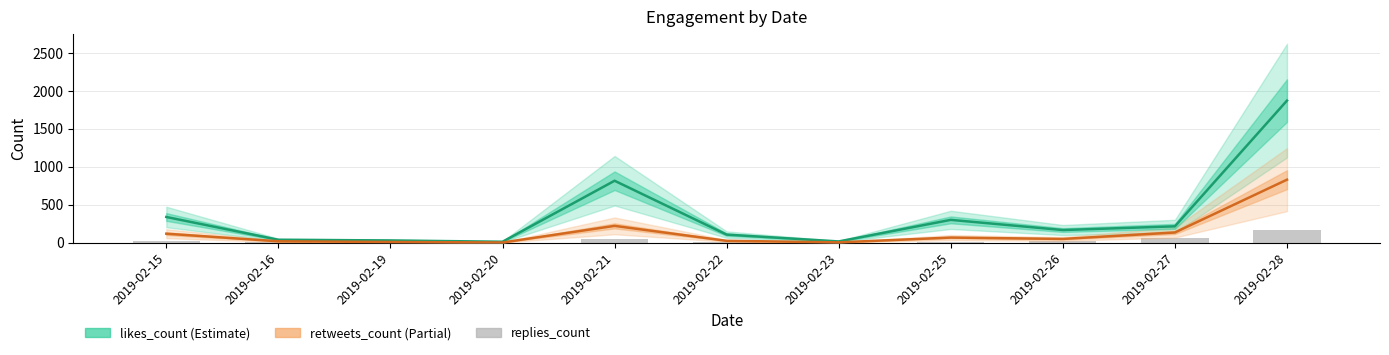

Which category has the lowest value in the replies_count series?

2019-02-20